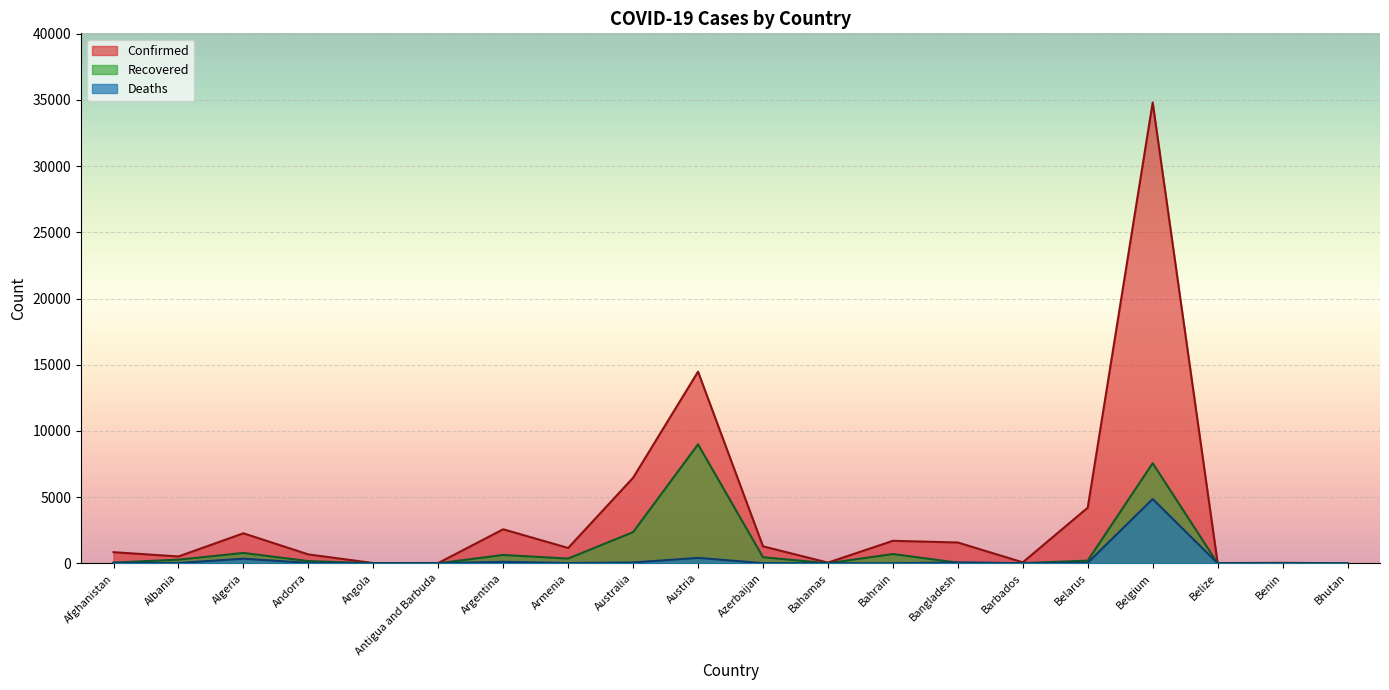

What is the difference between the Deaths values at Belgium and Austria?

4447